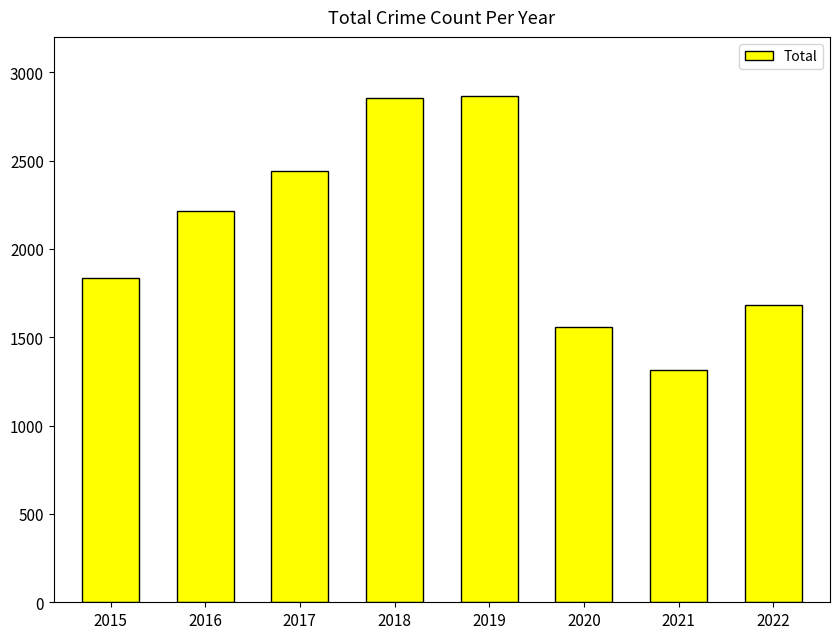

Is it true that the value at 2019 is 2868?

True